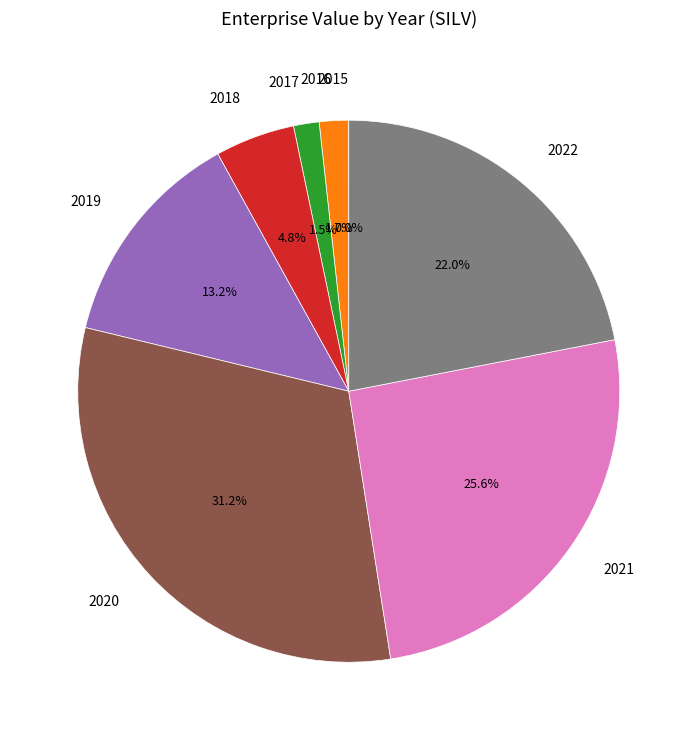

What percentage is the 2018 slice, to the nearest percent?

5%